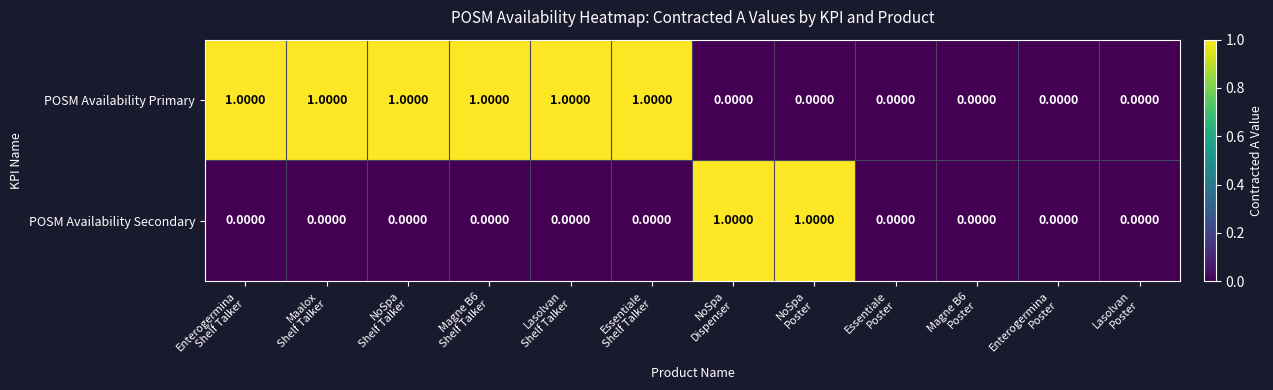

Which series has the largest total across all categories?

POSM Availability Primary